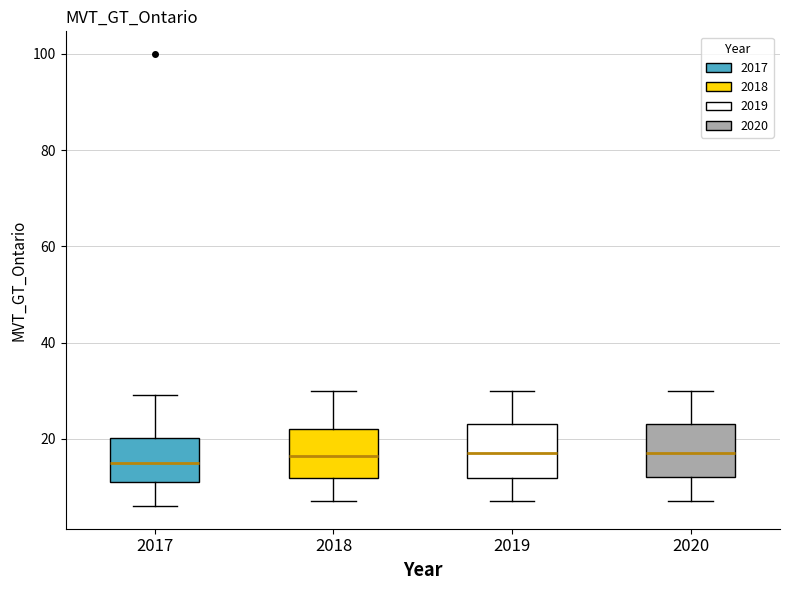

Where does the upper whisker of the box at x = 2017 end on the y-axis? The values are not printed on the chart, so give them approximately, as read against the axis.

30